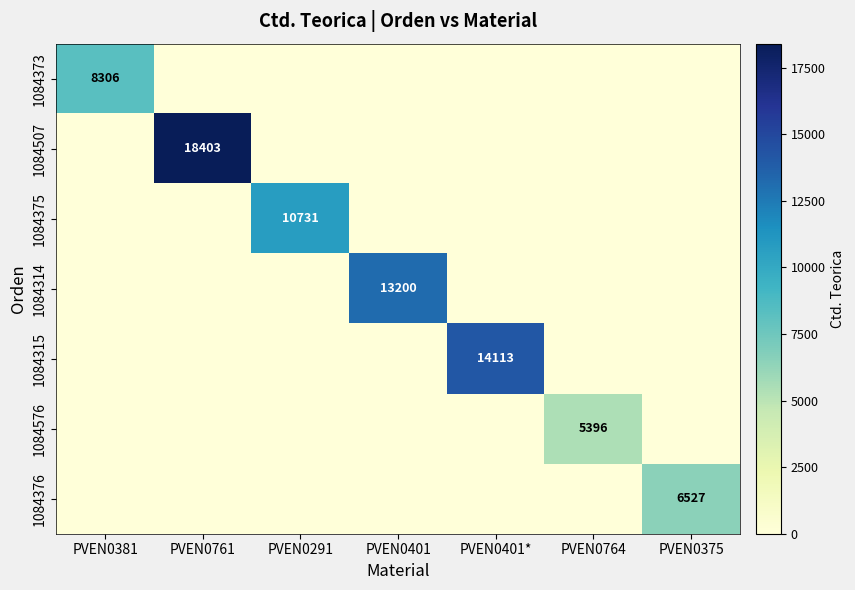

What is the sum of all 1084576 values?

5396